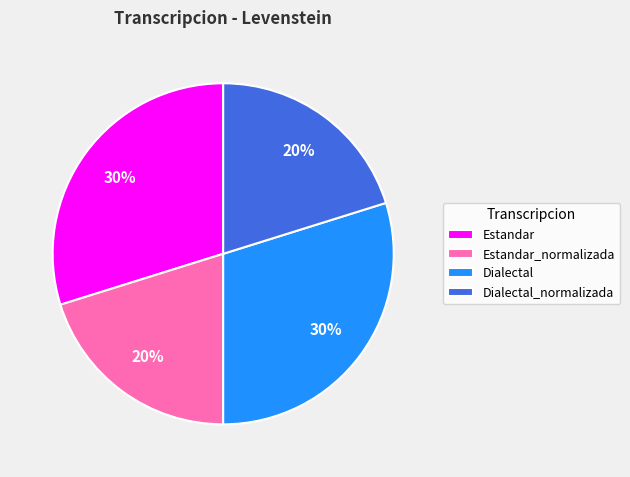

How many segments does this pie chart have?

4